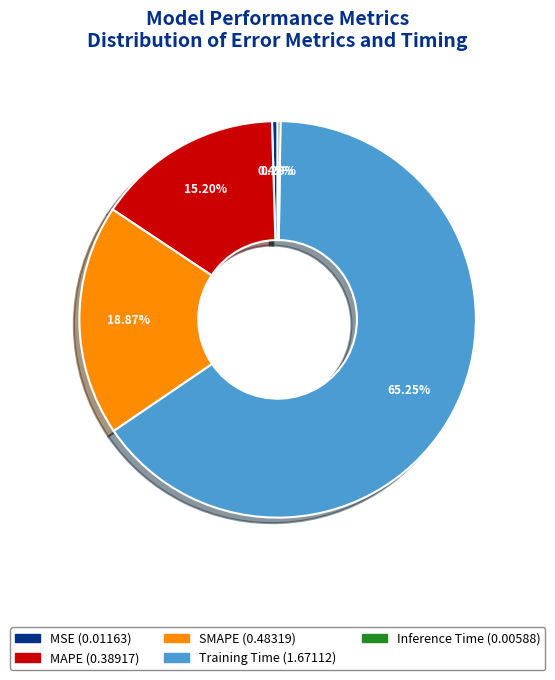

Is Training Time the majority of the pie?

Yes